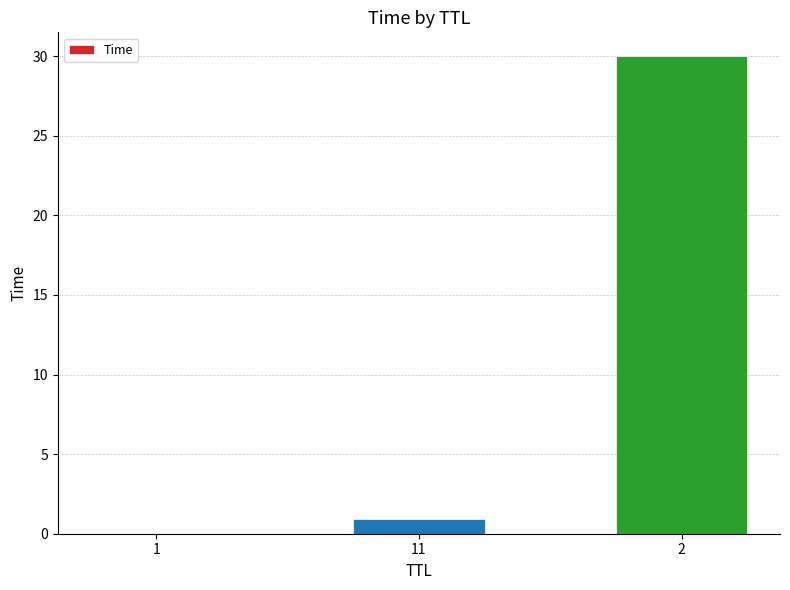

The value at 2 is 49.1. True or false?

False